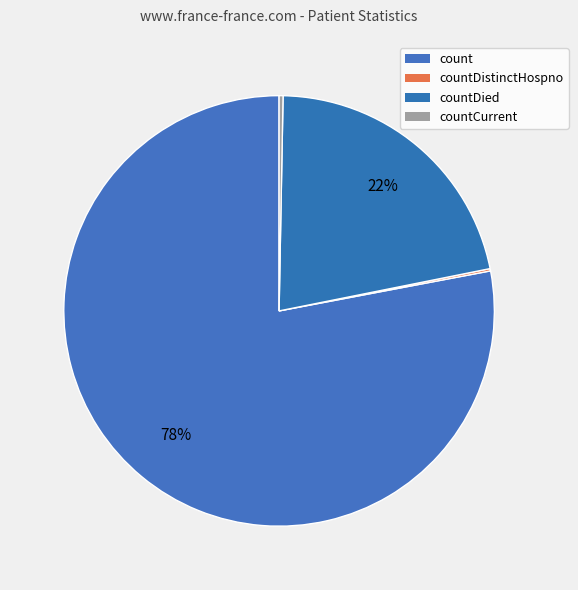

To the nearest percent, what is the difference between the count and countCurrent slice percentages?

78%